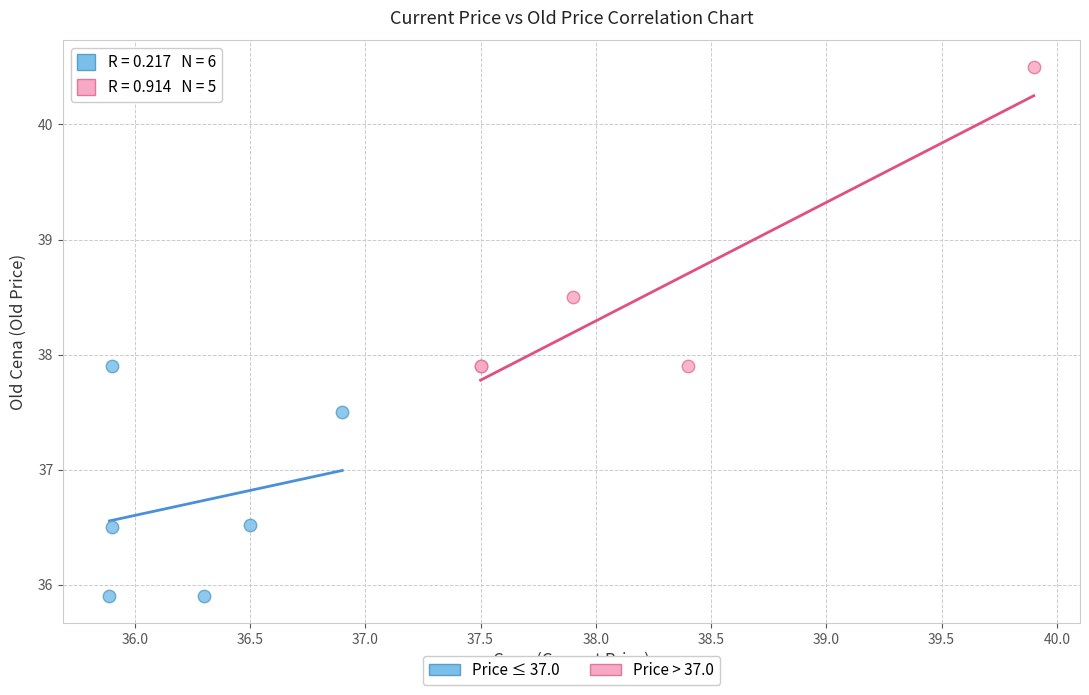

Which series reaches the minimum Y coordinate?

Price ≤ 37.0